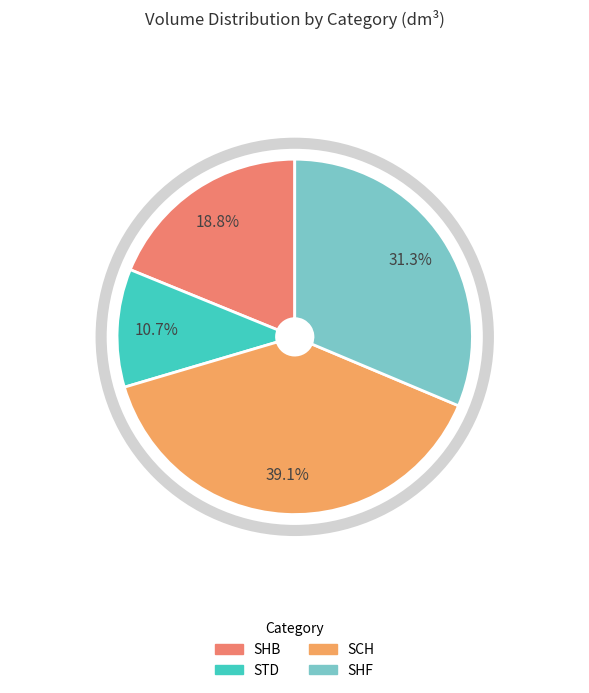

Rank the categories by value from highest to lowest.

SCH, SHF, SHB, STD